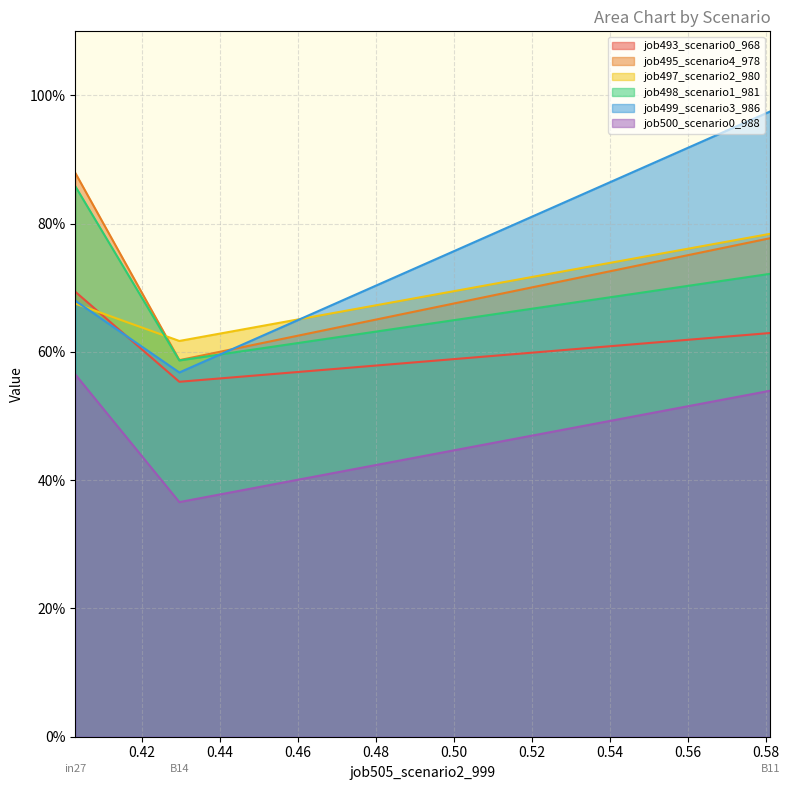

Which category has the lowest value across all series?

B14